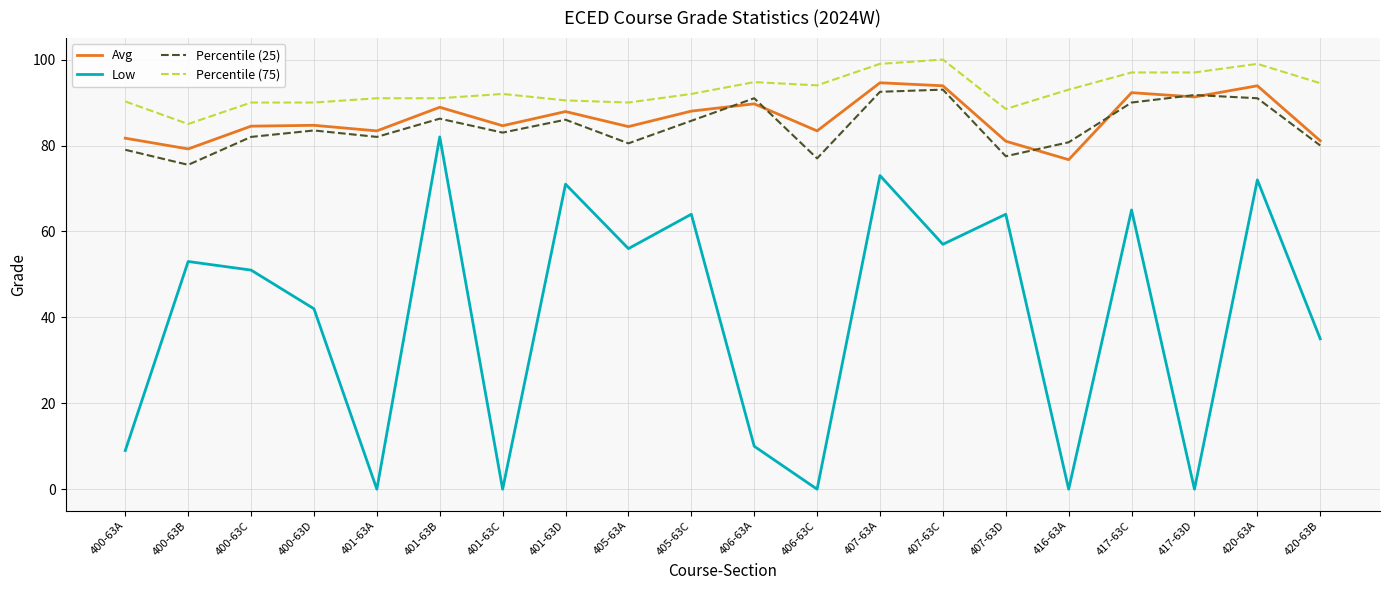

What is the total value across all series at 400-63C?

307.5